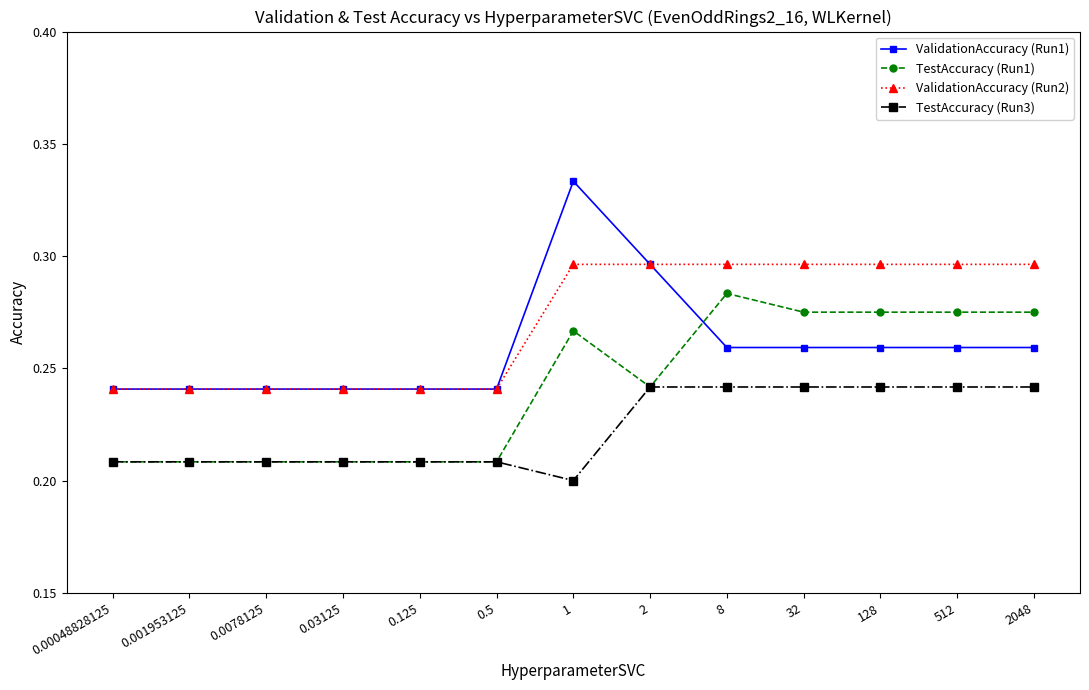

Which series has the largest range (max minus min)?

ValidationAccuracy (Run1)